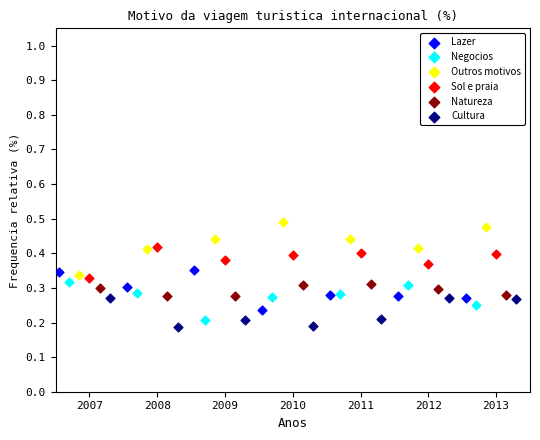

Which series reaches the maximum Y coordinate?

Outros motivos